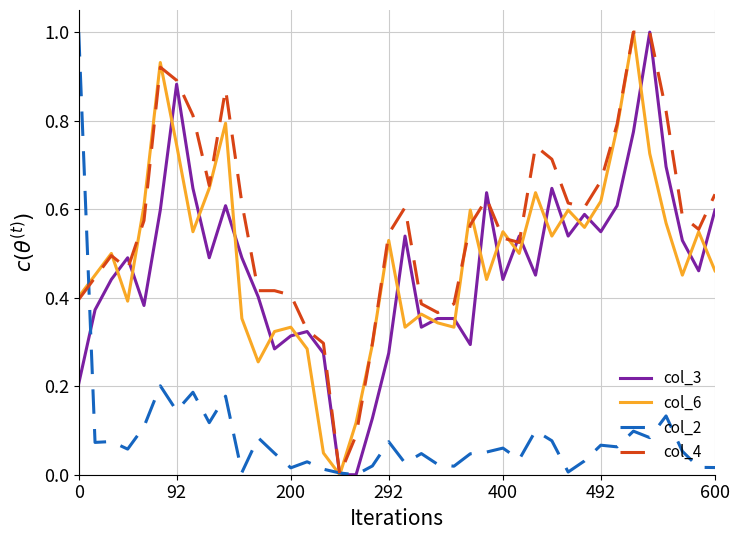

Which series has the largest total across all categories?

col_4